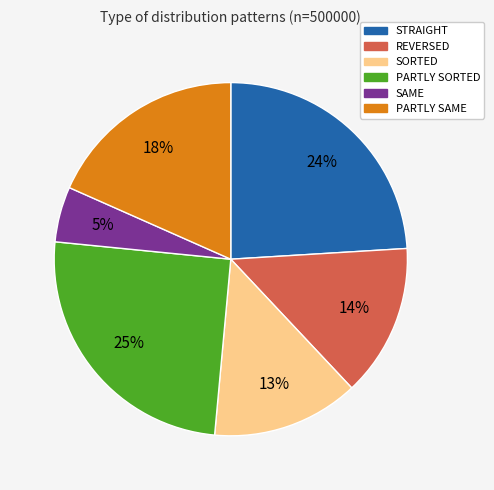

Is it true that STRAIGHT is 24% of the pie?

True